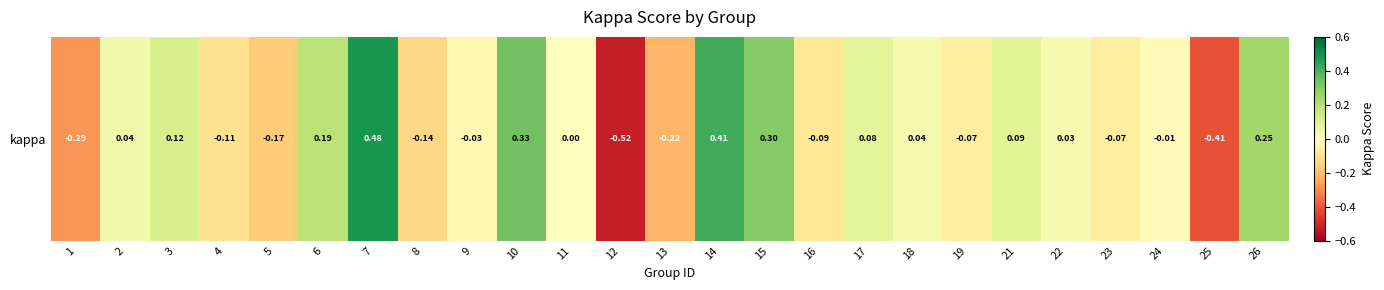

The value at 5 is -0.2. True or false?

True